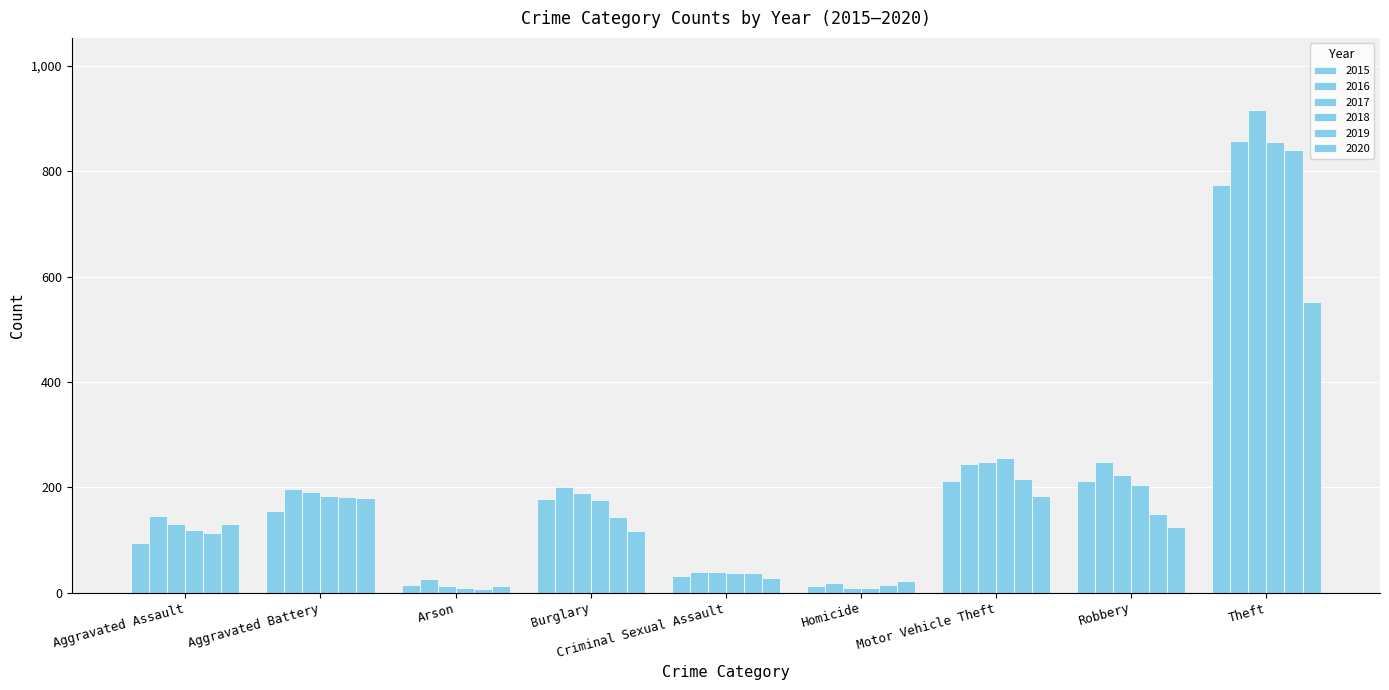

How many bars are there in total?

54